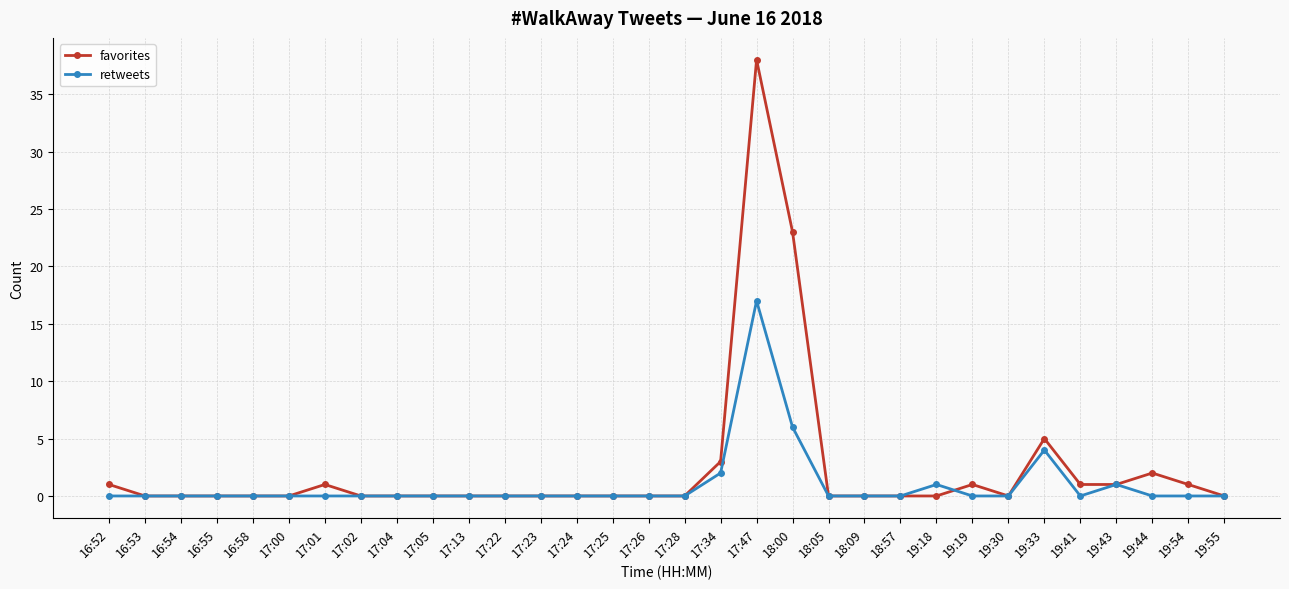

What position from the right is 18:00?

13